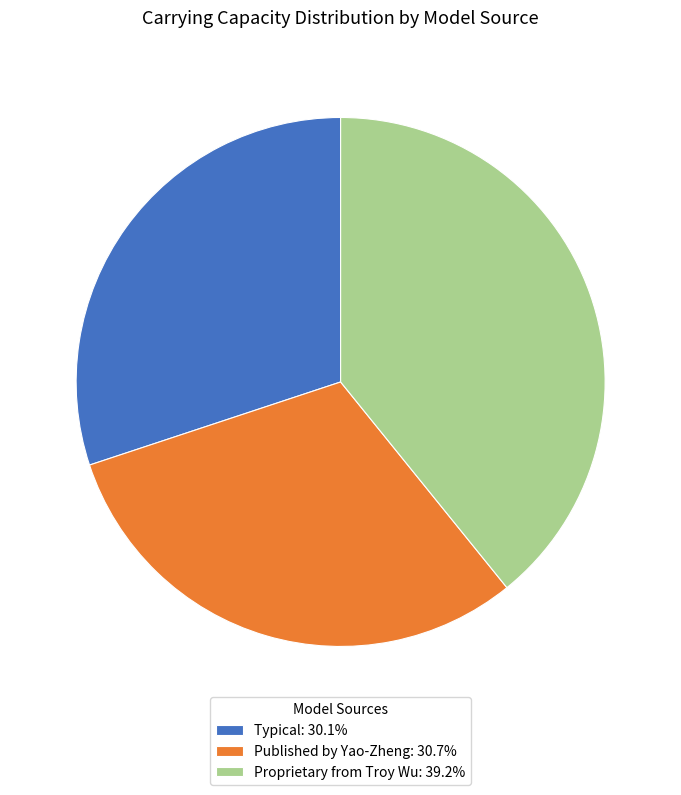

Is the sum of Typical: 30.1% and Proprietary from Troy Wu: 39.2% greater than half?

Yes